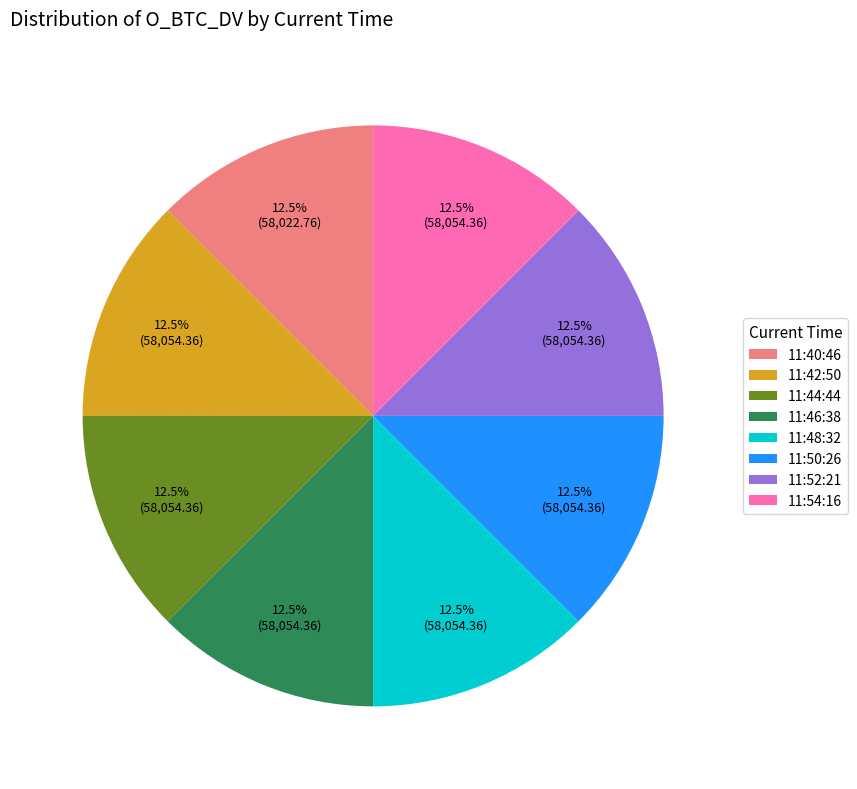

Is there a majority slice in this chart?

No